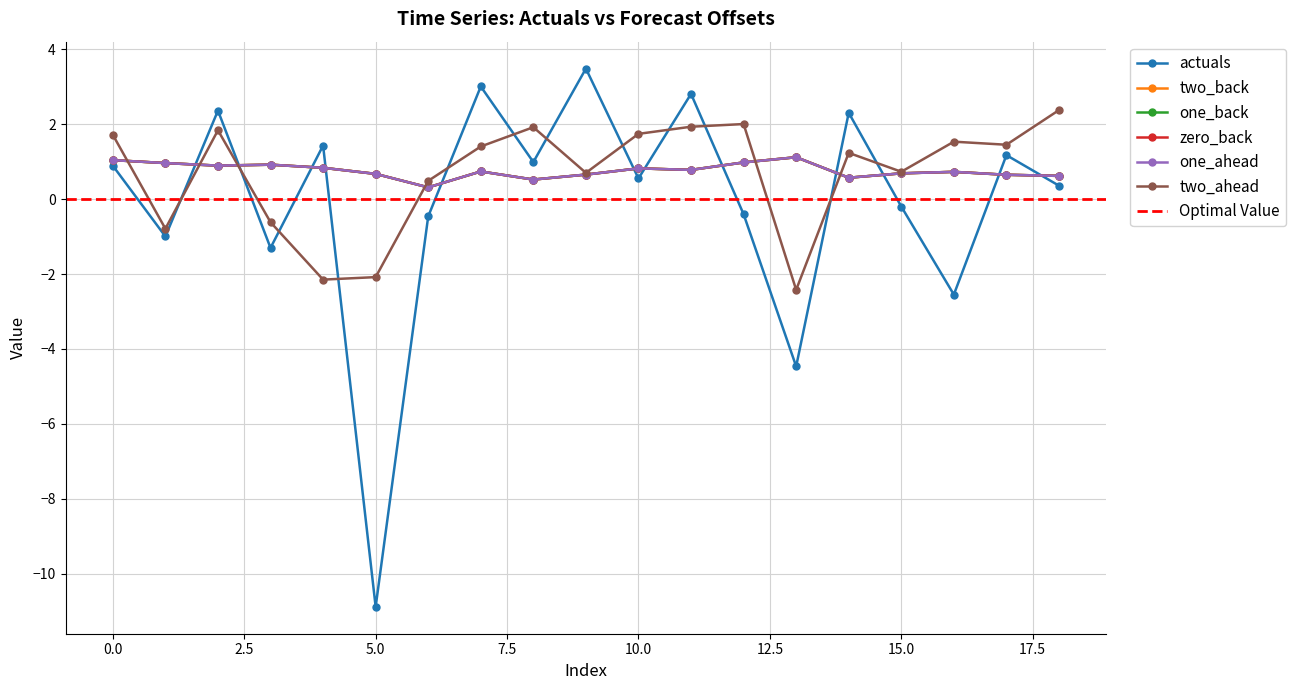

Is it true that actuals equals 0.7 at 17?

False